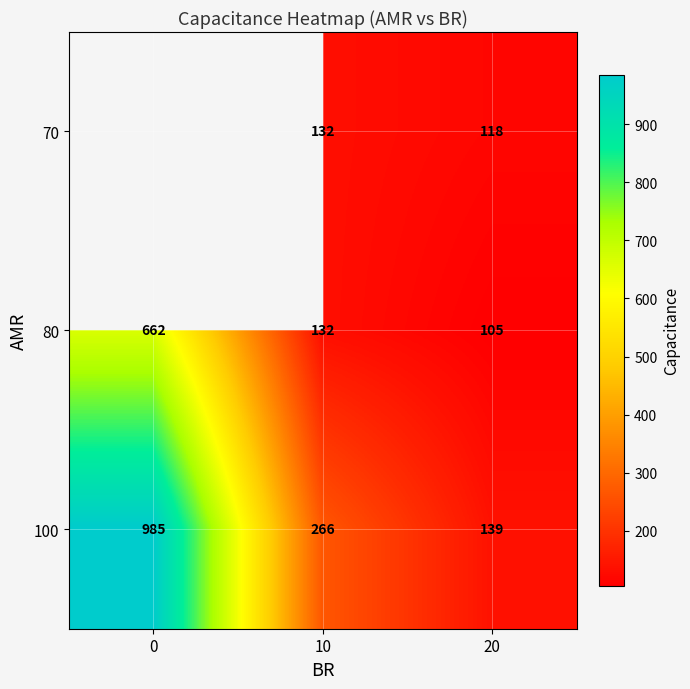

What is the total value across all series at 20?

362.0